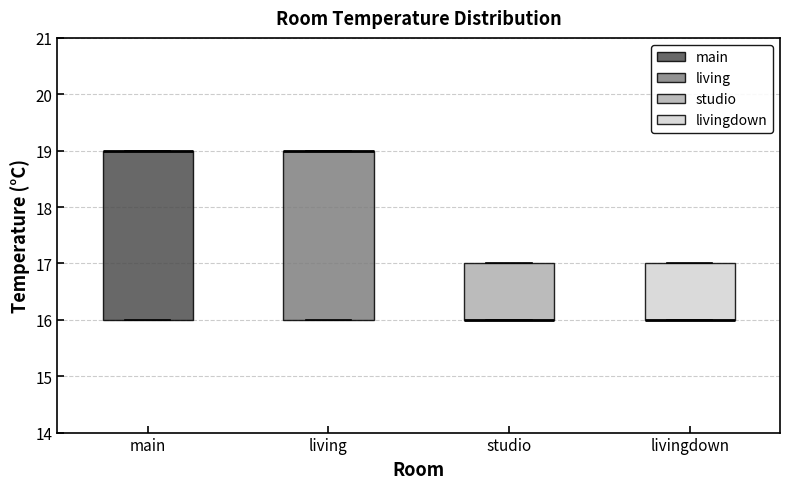

Reading left to right, read every box against the y-axis: the position of its median line, the range the box covers, and the ends of its whiskers. The values are not printed on the chart, so give them approximately, as read against the axis.

main: median 19 (drawn on the box's upper edge), box 16 to 19, whiskers 16 to 19
living: median 19 (drawn on the box's upper edge), box 16 to 19, whiskers 16 to 19
studio: median 16 (drawn on the box's lower edge), box 16 to 17, whiskers 16 to 17
livingdown: median 16 (drawn on the box's lower edge), box 16 to 17, whiskers 16 to 17